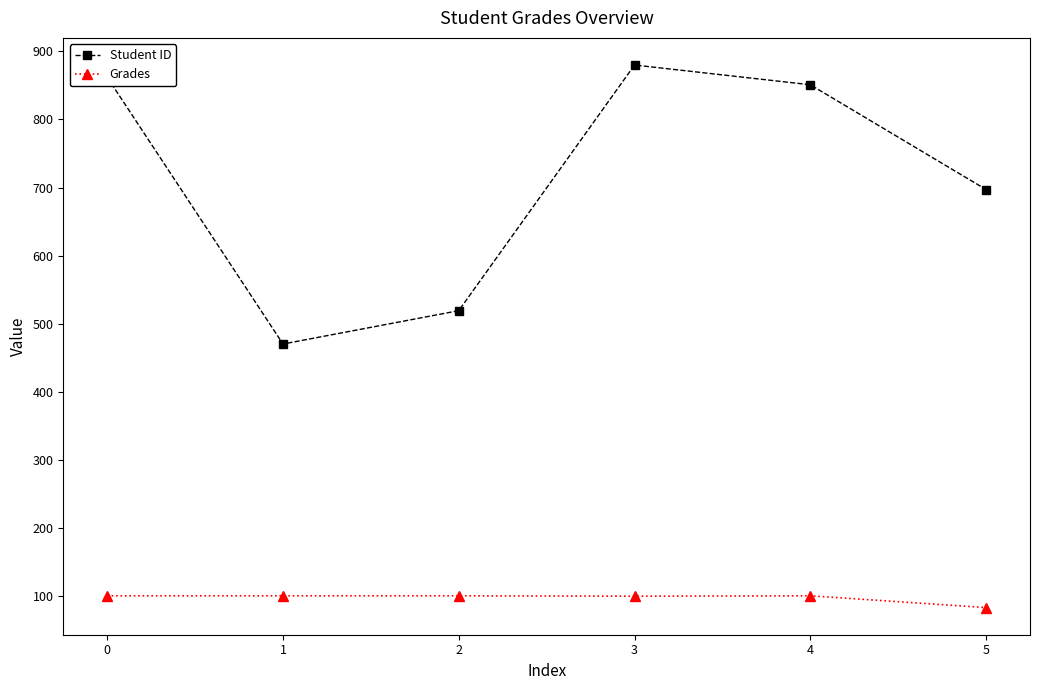

Is the value of Grades at 4 greater than the value of Student ID at 1?

No